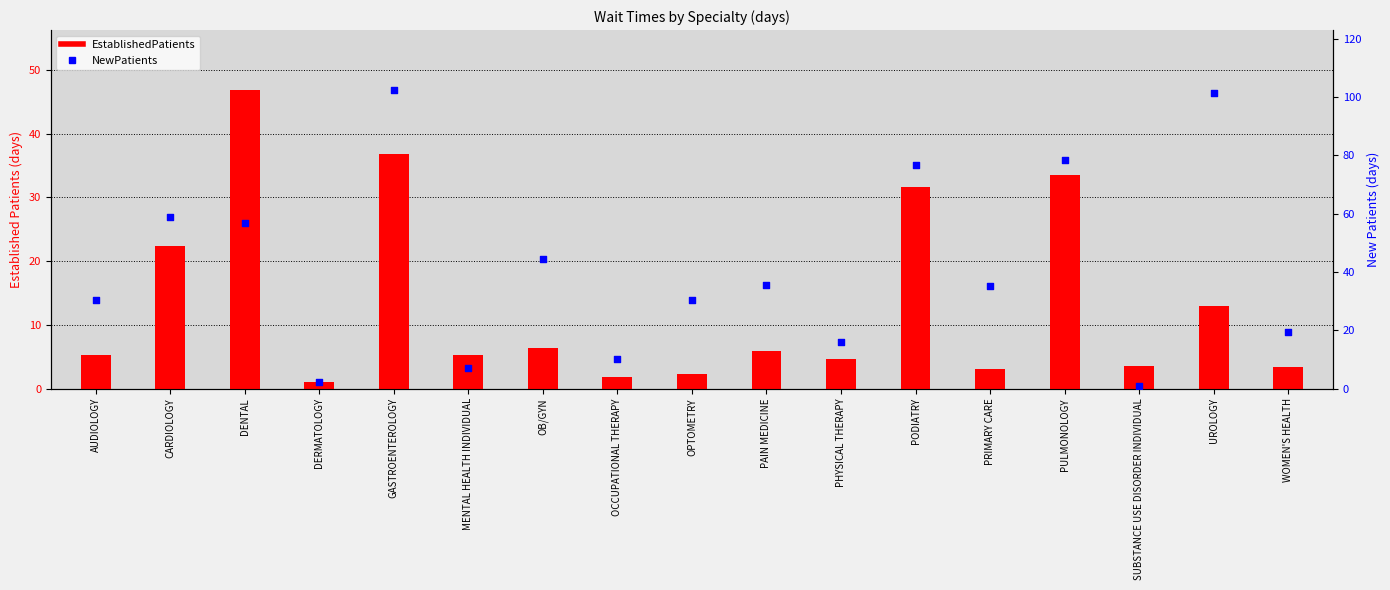

Is the value of EstablishedPatients at PULMONOLOGY greater than the value of NewPatients at DERMATOLOGY?

Yes